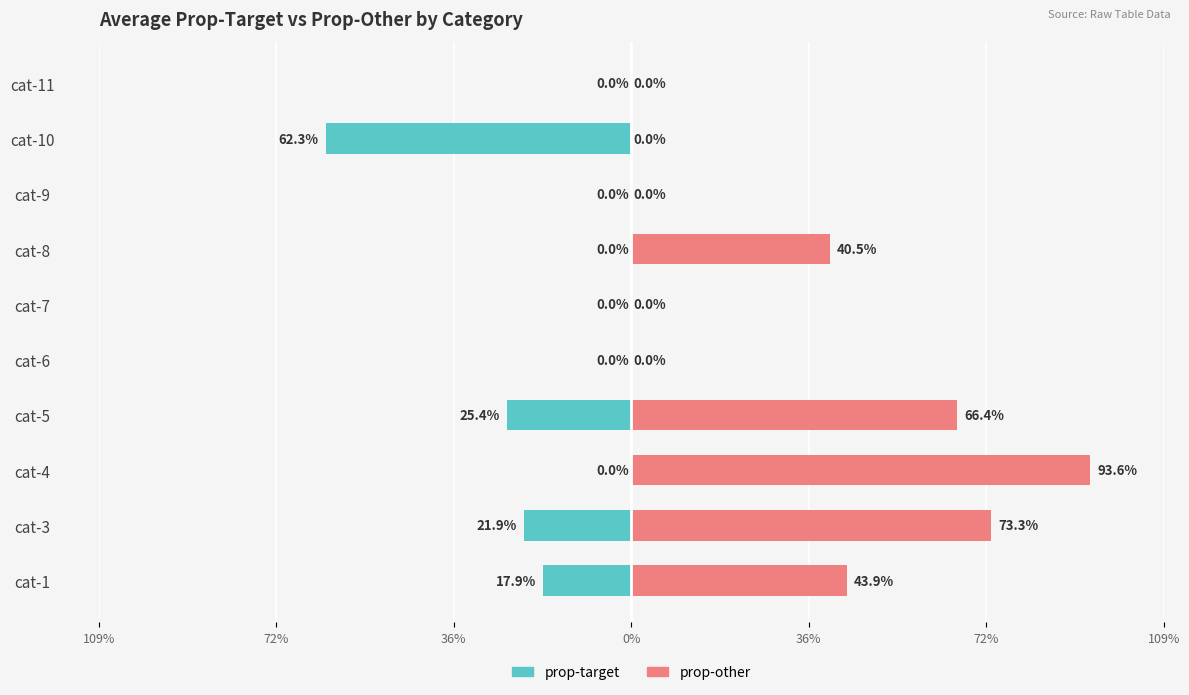

How many distinct data groups are displayed?

2